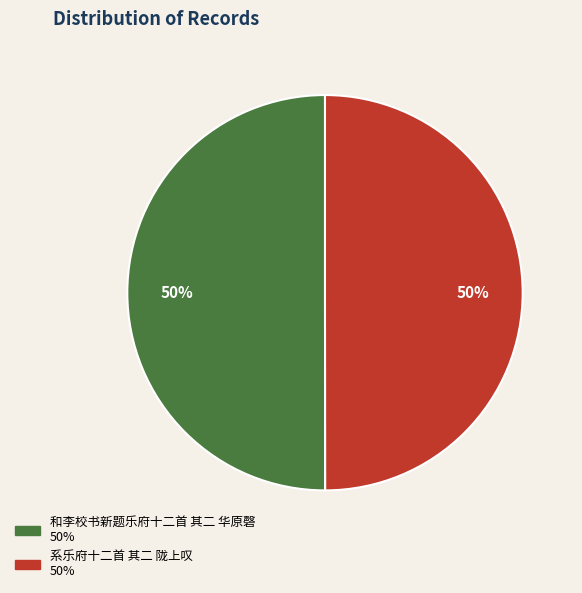

To the nearest percent, what portion does 系乐府十二首 其二 陇上叹 represent?

50%